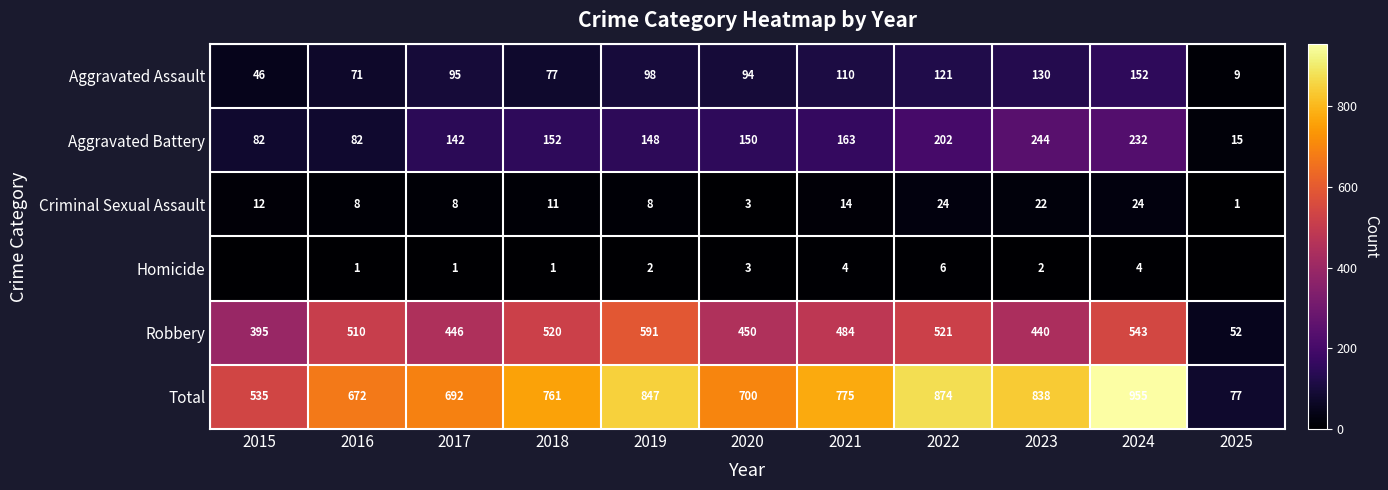

Which series has the largest total across all categories?

Total